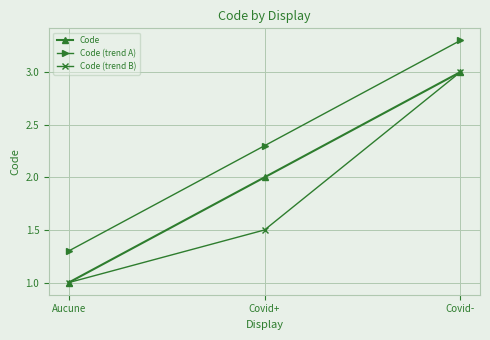

What is the sum of the Code (trend B) values at Aucune and Covid-?

4.0